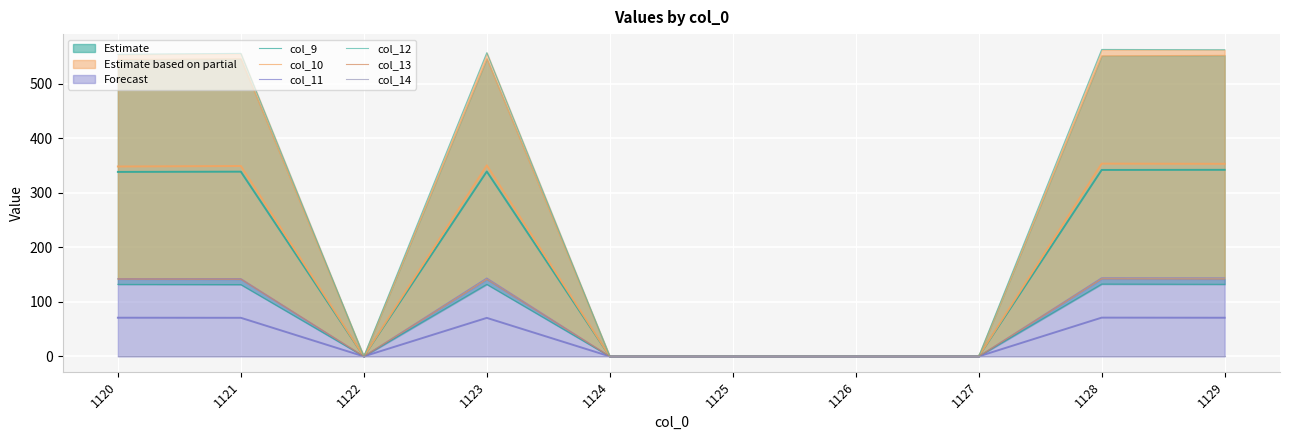

True or false: col_9 and col_10 cross at least once.

False